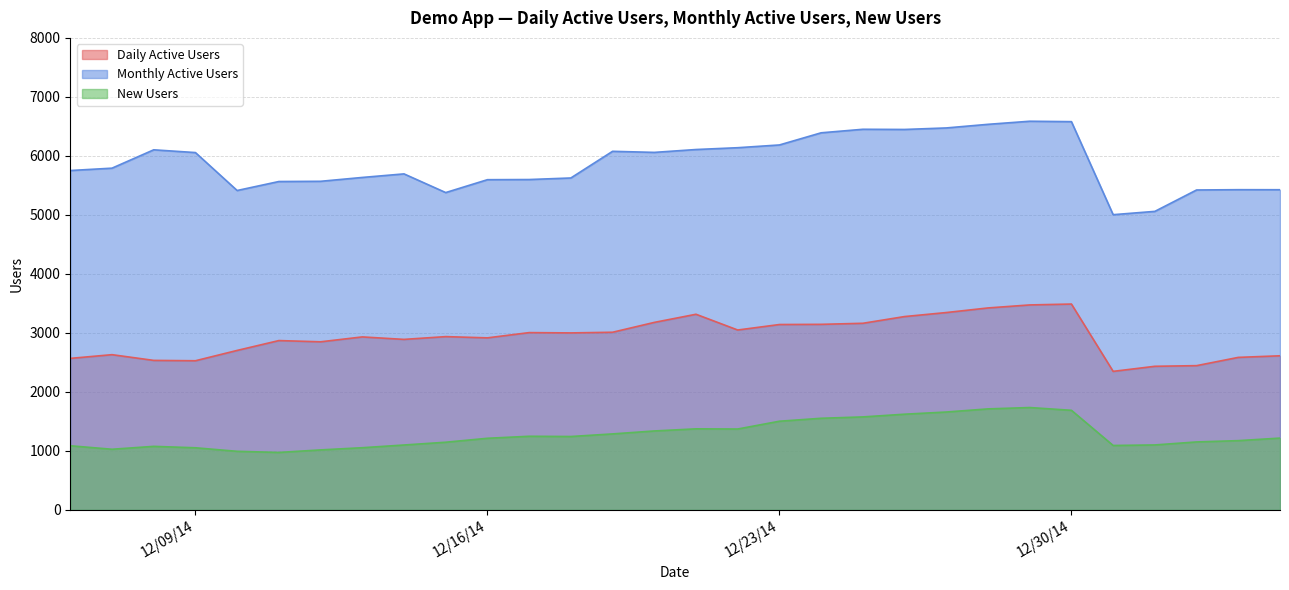

What is the total value across all series at 12/18/14?

9869.7